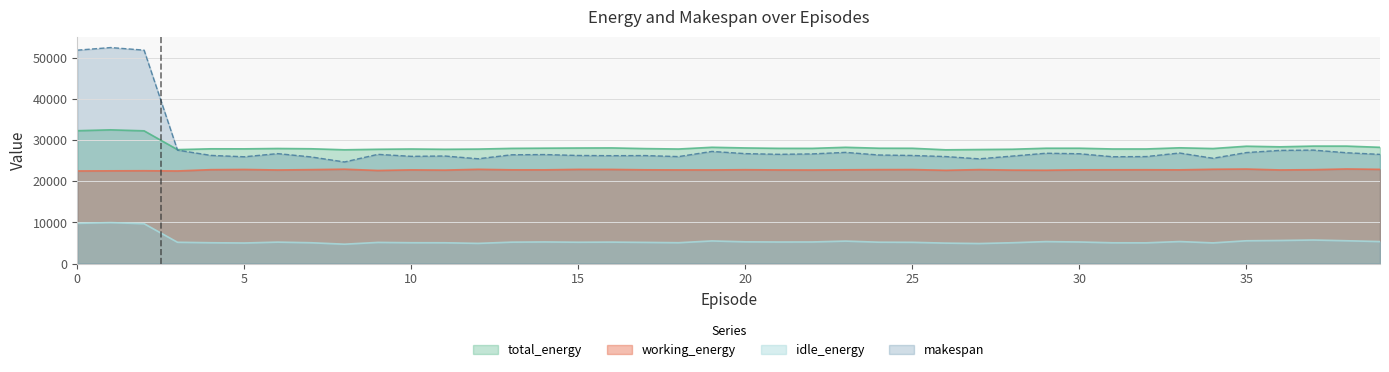

At which label does makespan reach its minimum?

8